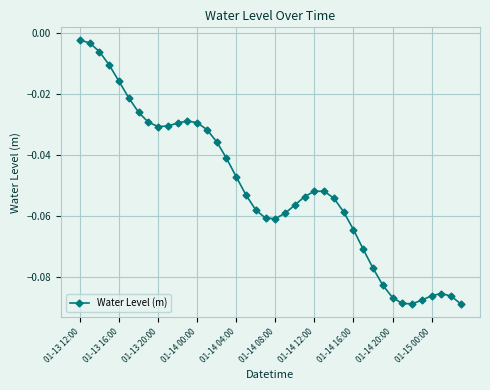

What is the difference between the second highest and minimum values?

0.1